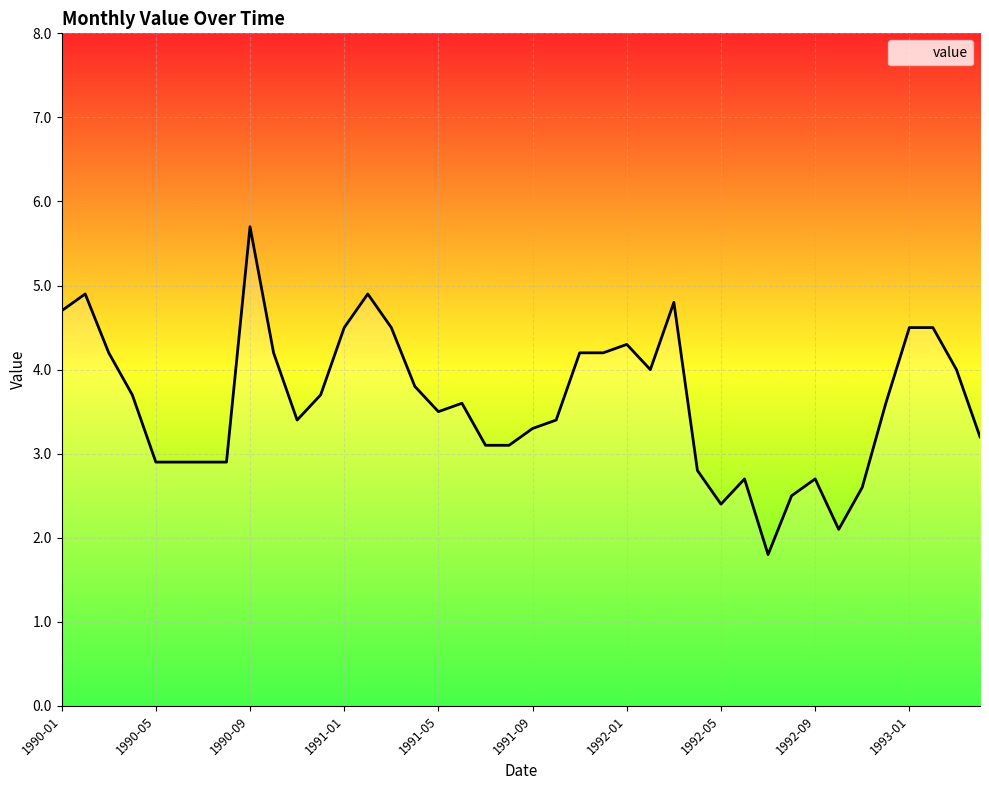

What is the minimum value shown in the chart?

1.8